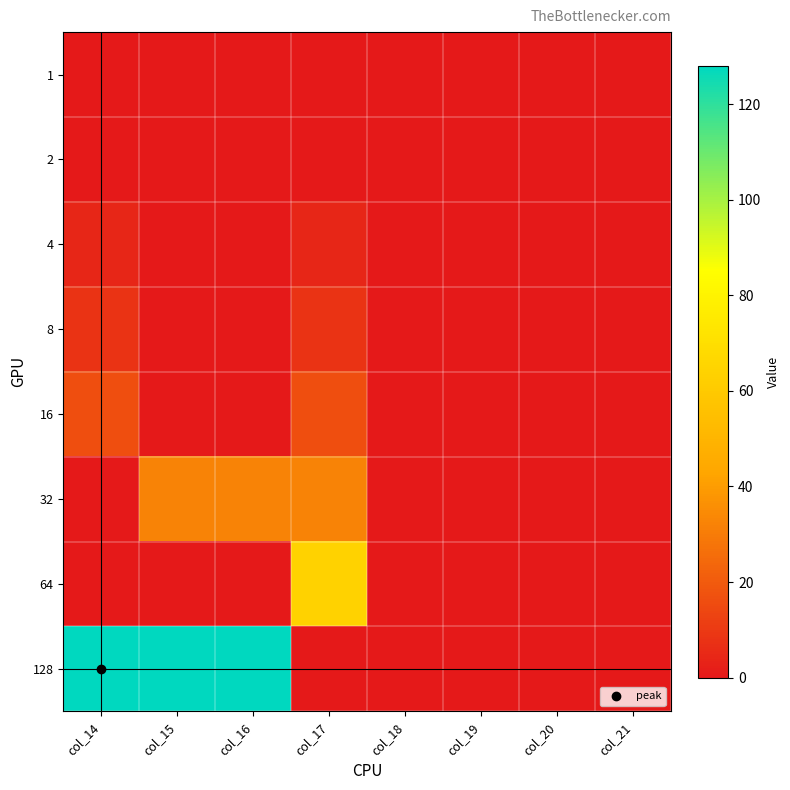

Count the number of data series in this chart.

8